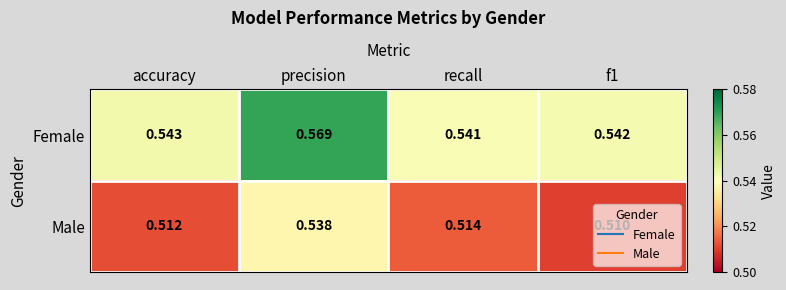

At which category is the sum across all series the highest?

precision